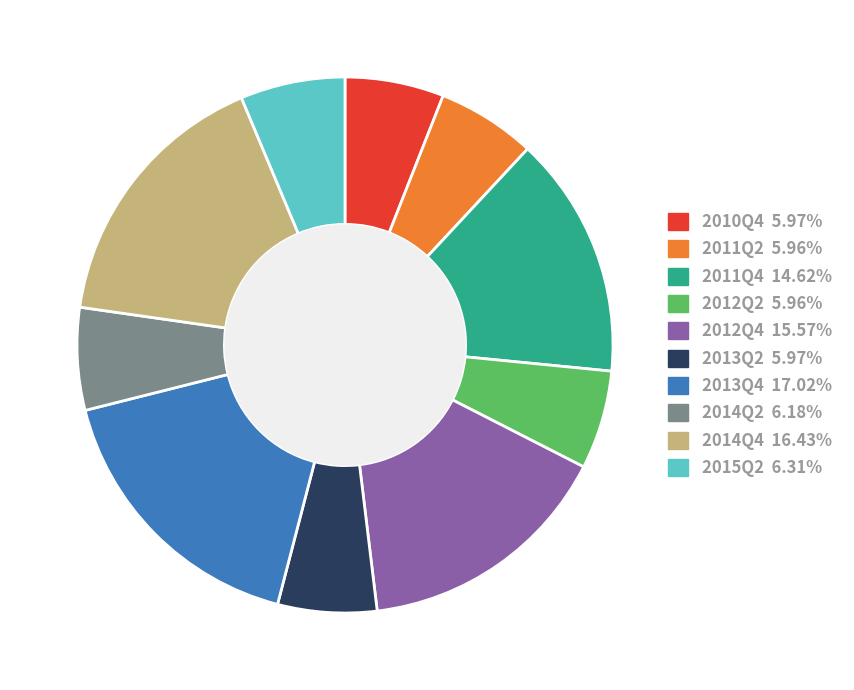

How many segments does this pie chart have?

10